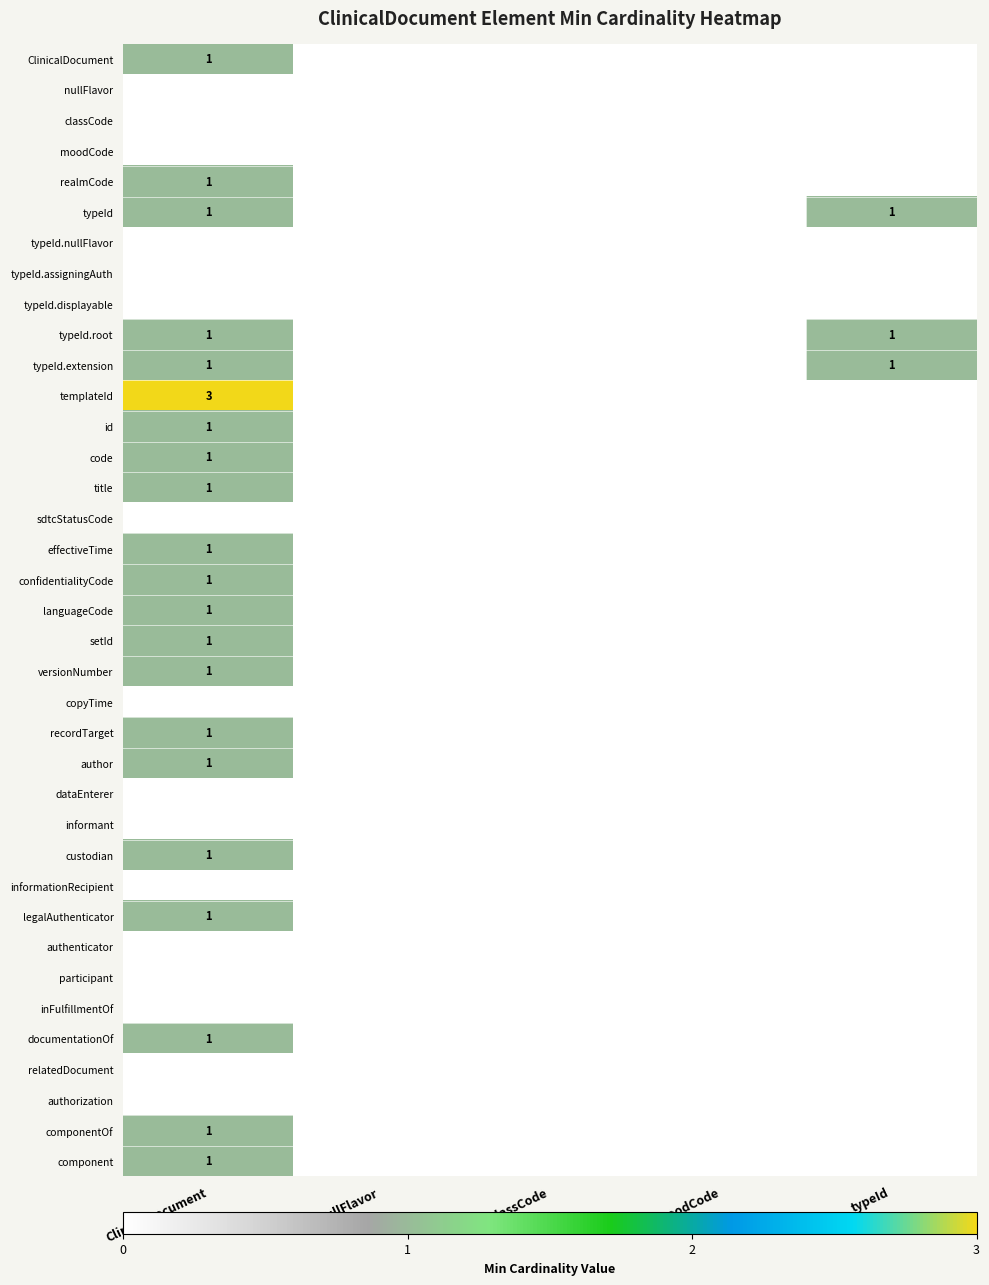

At how many categories does at least one series exceed 0?

2